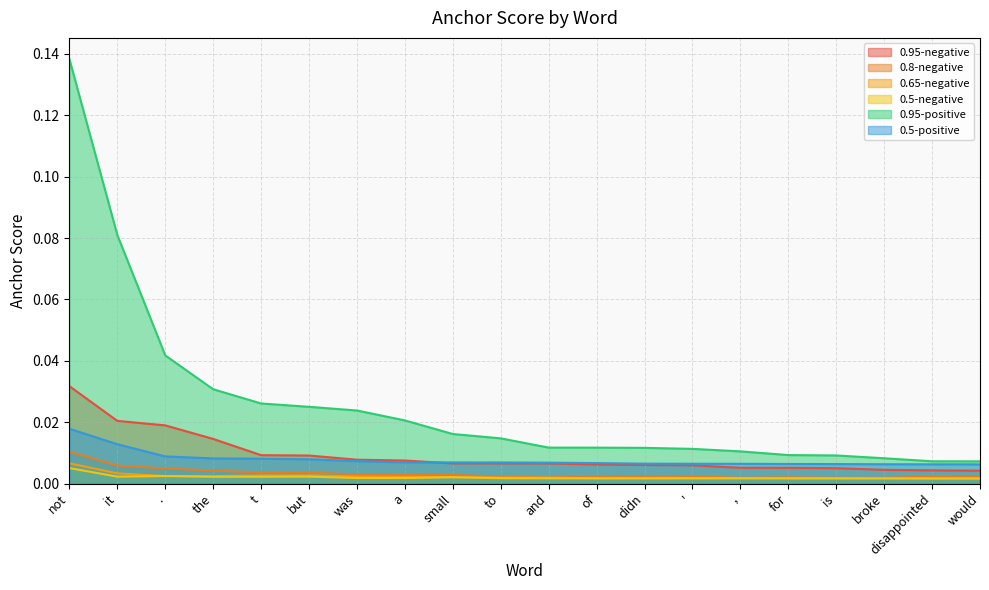

How many distinct data groups are displayed?

6